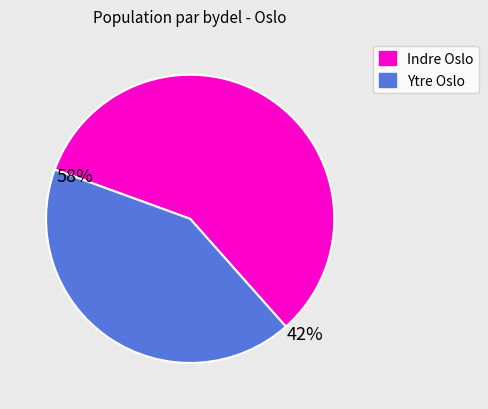

Is there any slice that represents more than half of the pie?

Yes